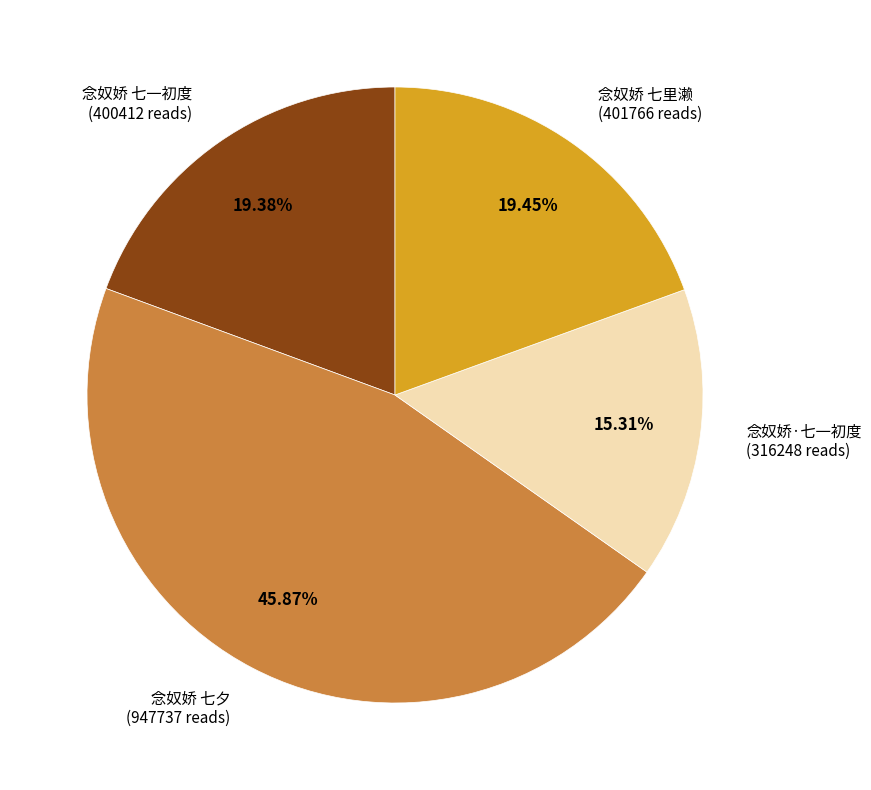

Is there a majority slice in this chart?

No